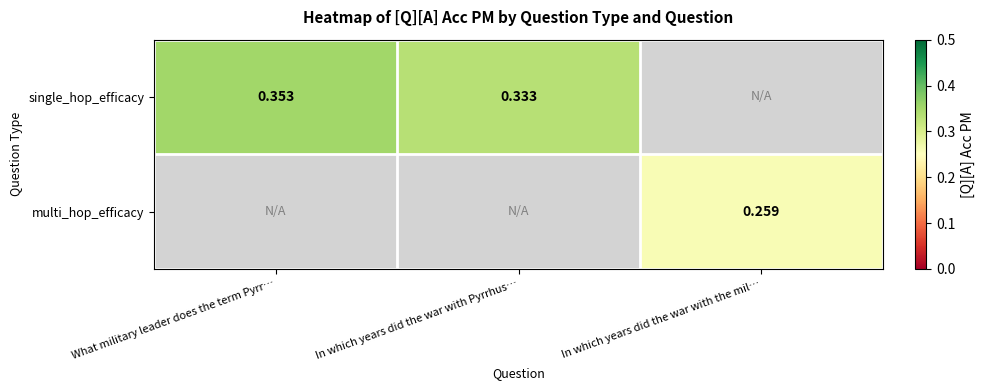

How many distinct data groups are displayed?

2